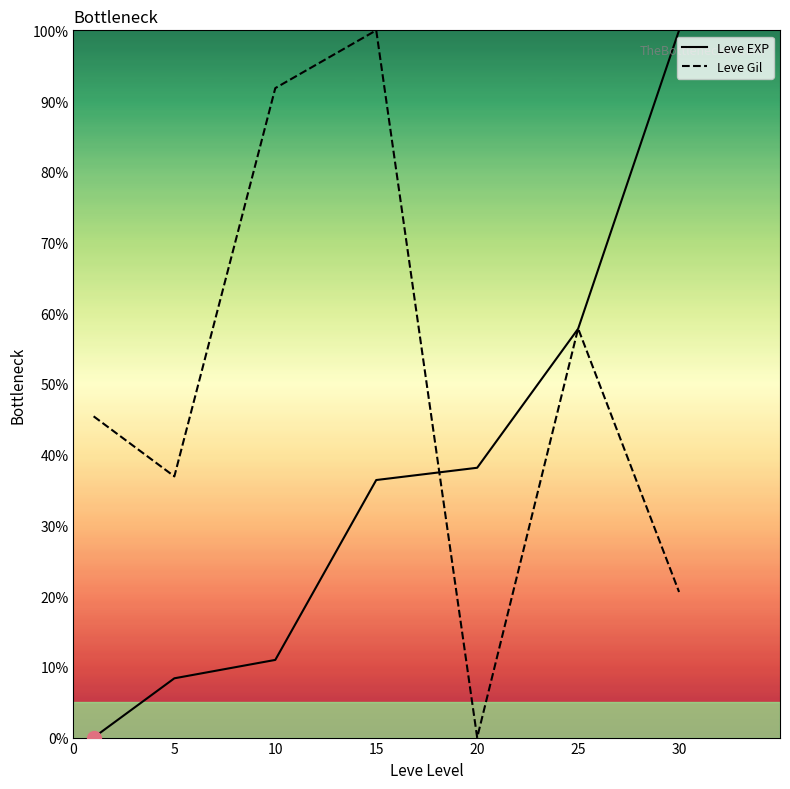

What is the maximum value for Leve EXP?

100.0